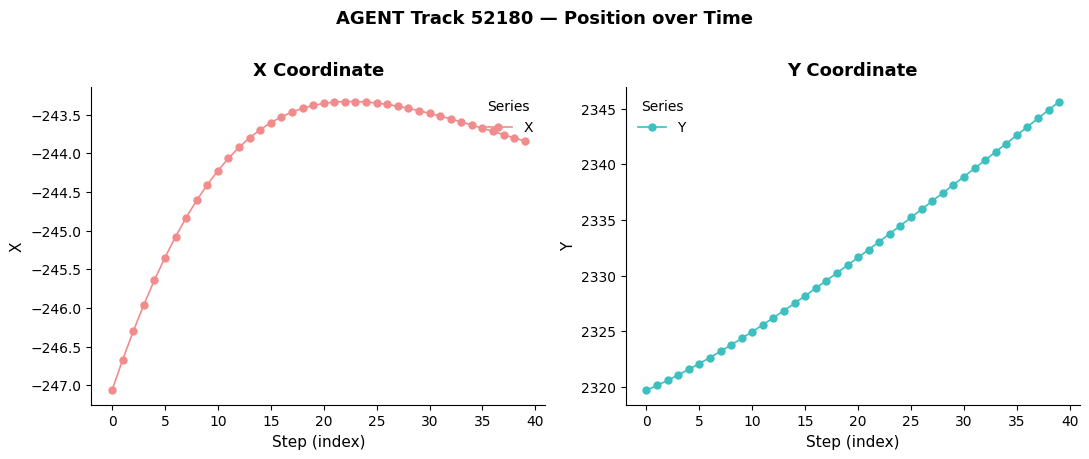

What is the highest value of the Y series?

2345.7